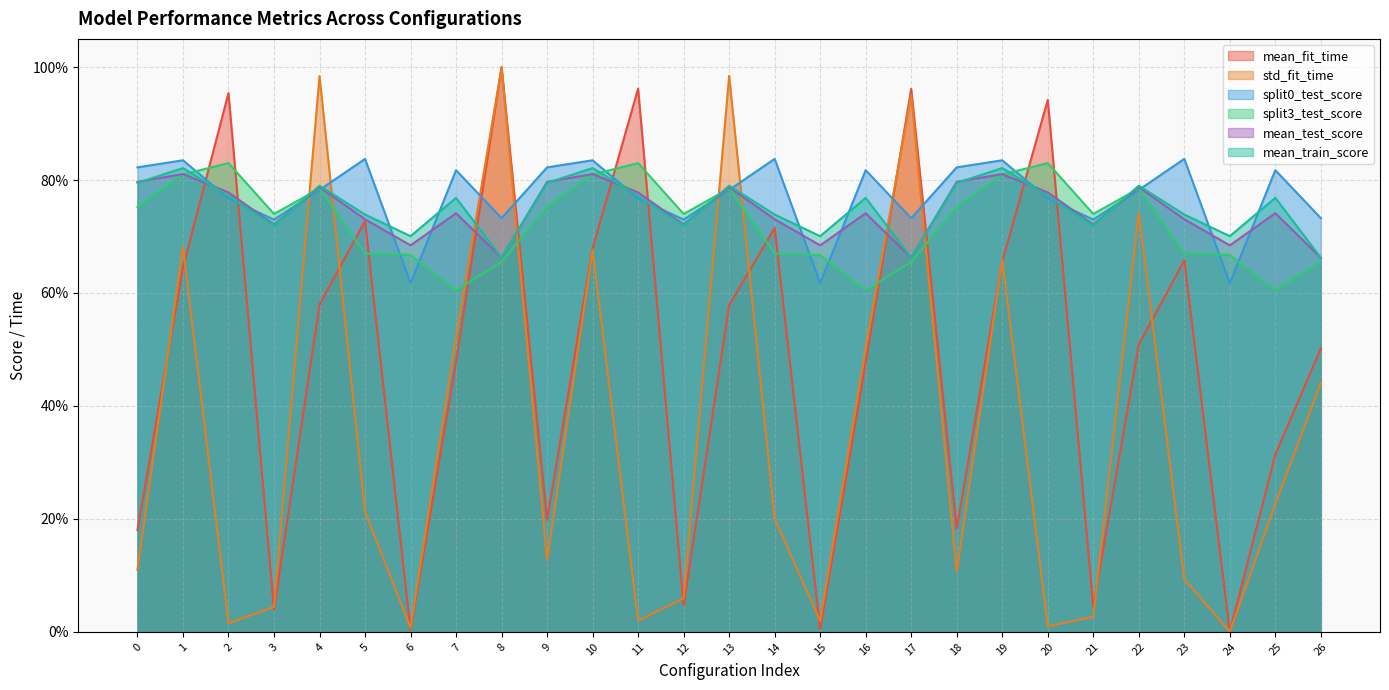

Is the value of split3_test_score at 3 greater than the value of split0_test_score at 16?

No